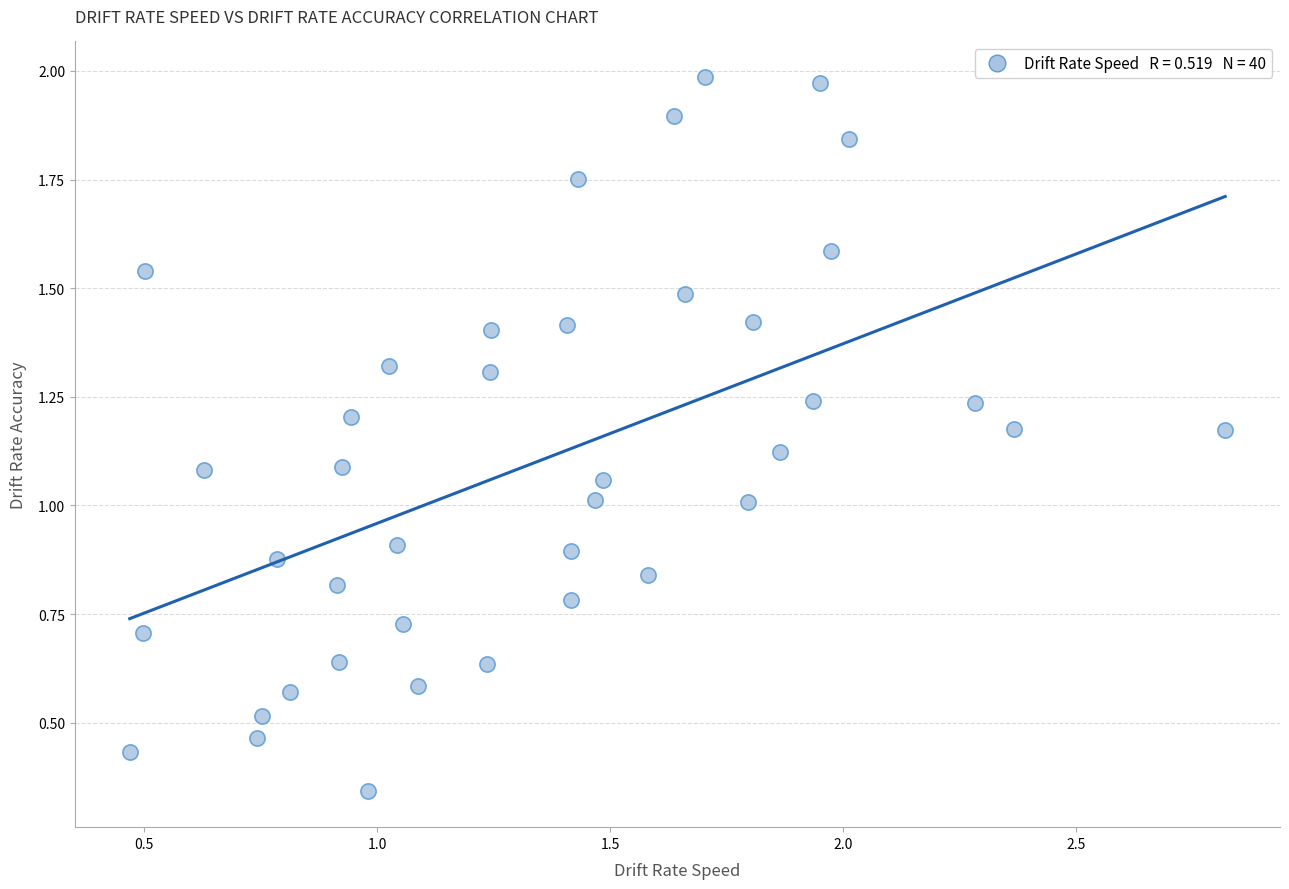

What is the range of X values (max minus min)?

2.4